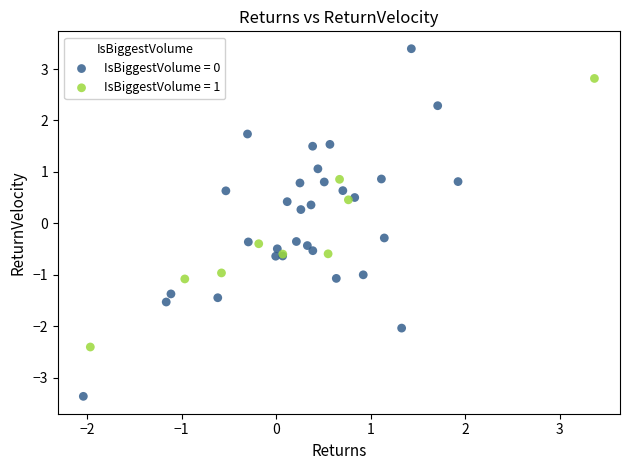

Which series has the widest spread of Y values?

IsBiggestVolume = 0